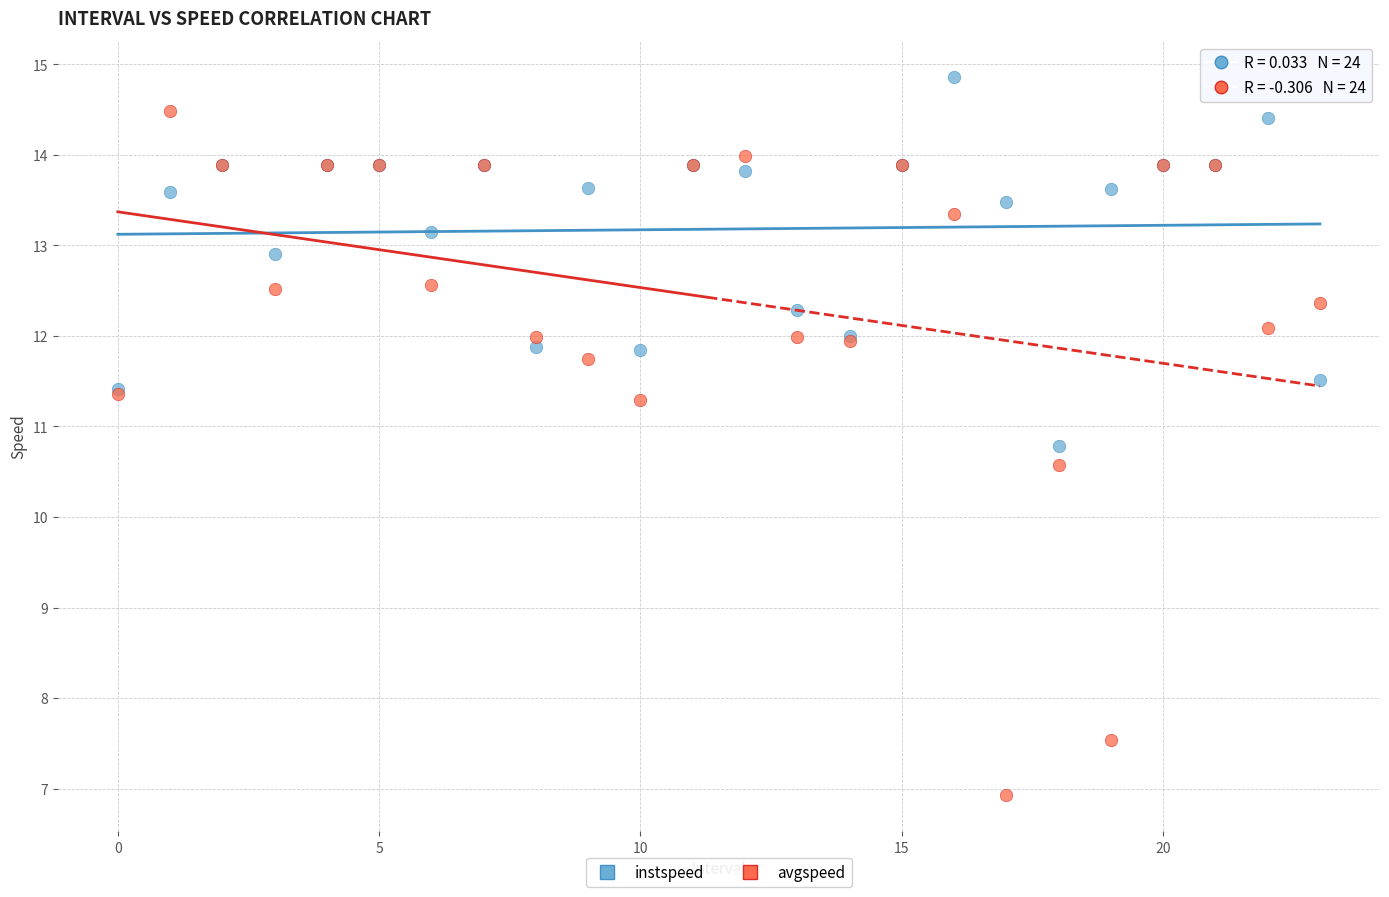

Across all series, what Y value is closest to 10?

10.6